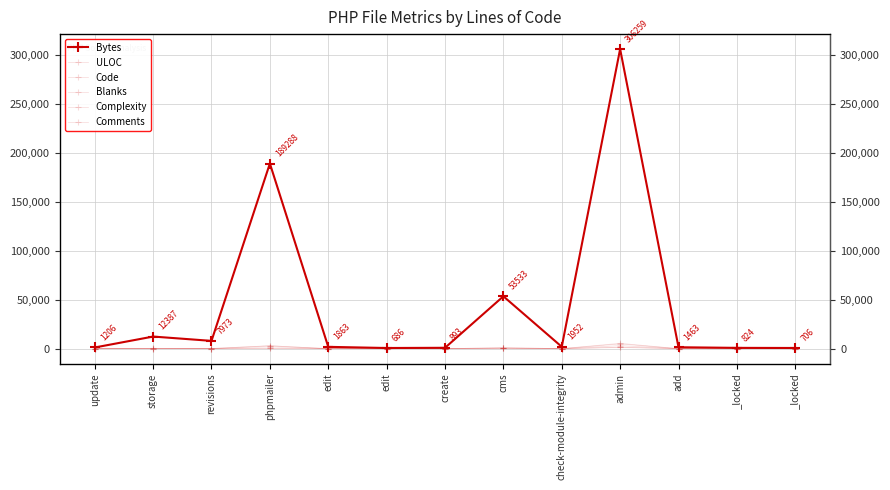

What is the average value of the ULOC series?

707